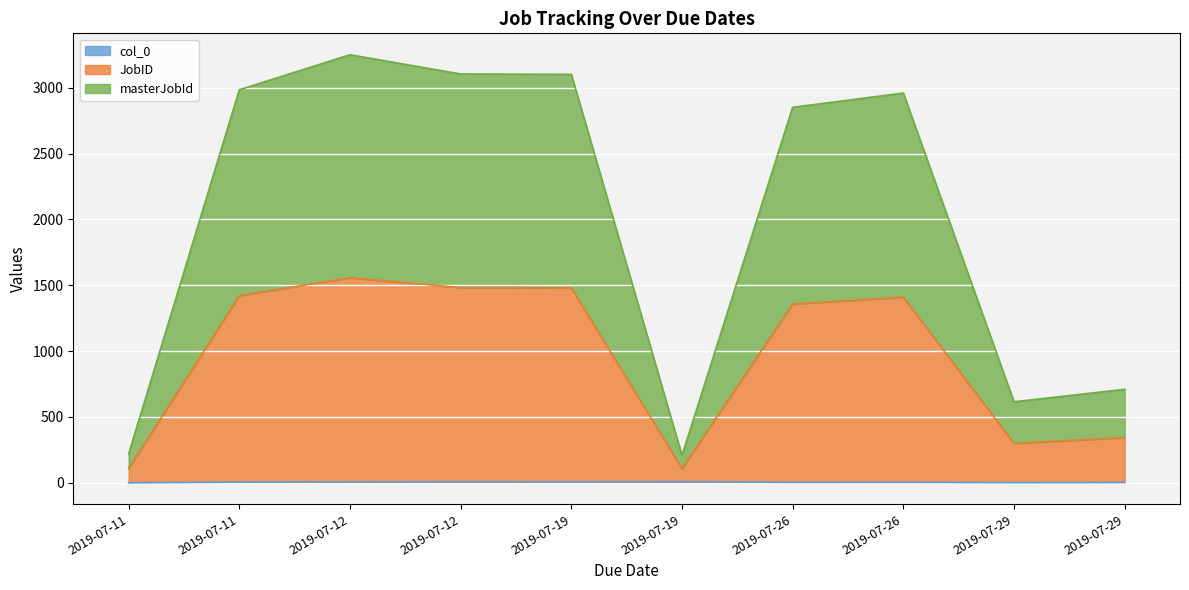

At which label is masterJobId closest to 896?

2019-07-29